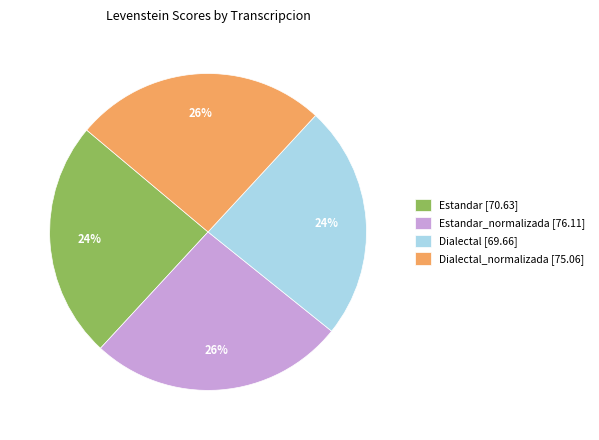

True or false: Estandar [70.63] accounts for 33% of the total.

False